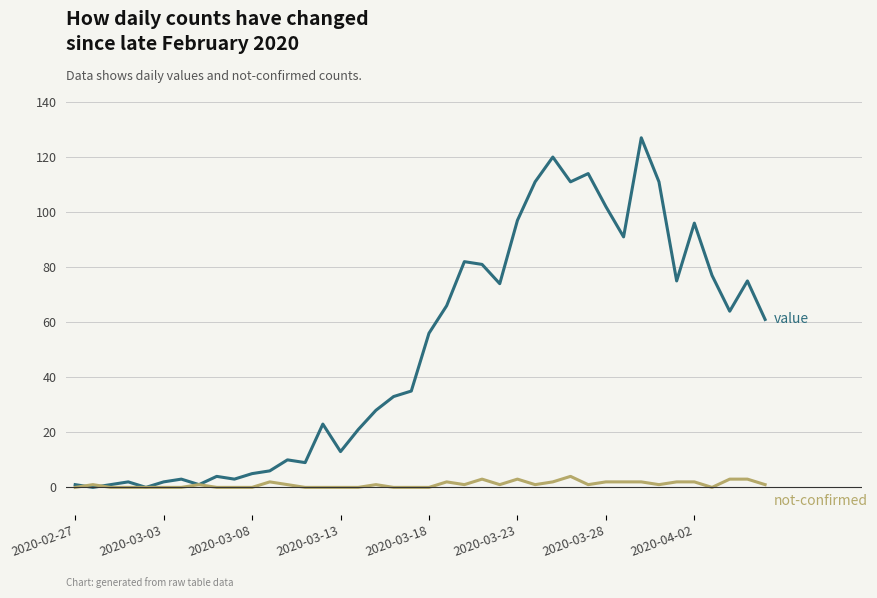

What is the maximum value shown in the chart?

127